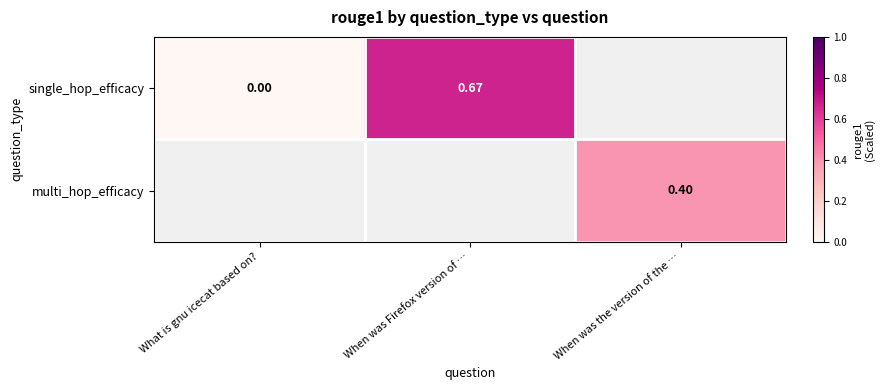

At which category does the chart reach its minimum across all series?

What is gnu icecat based on?